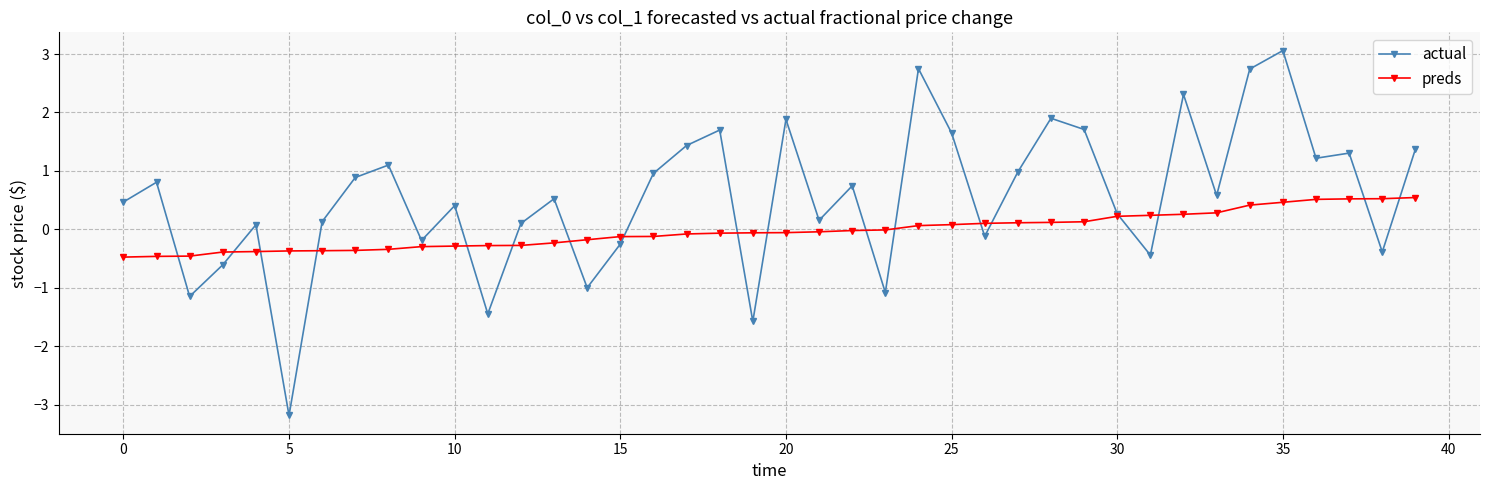

What is the value of the actual point at the 24th from the left?

-1.1